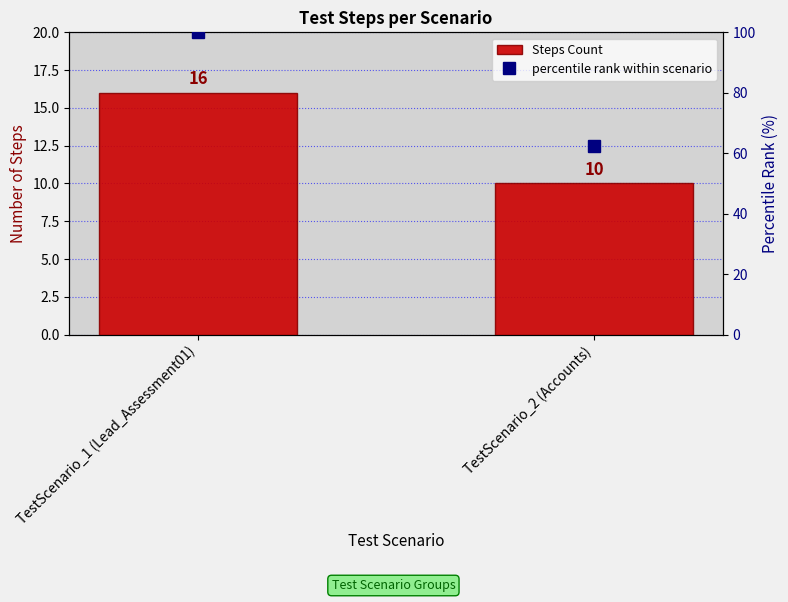

Which series has the widest spread of values?

percentile rank within scenario